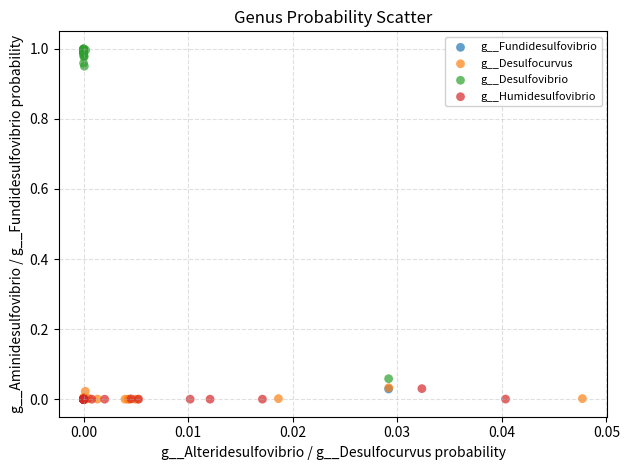

Which series has the widest spread of Y values?

g__Desulfovibrio